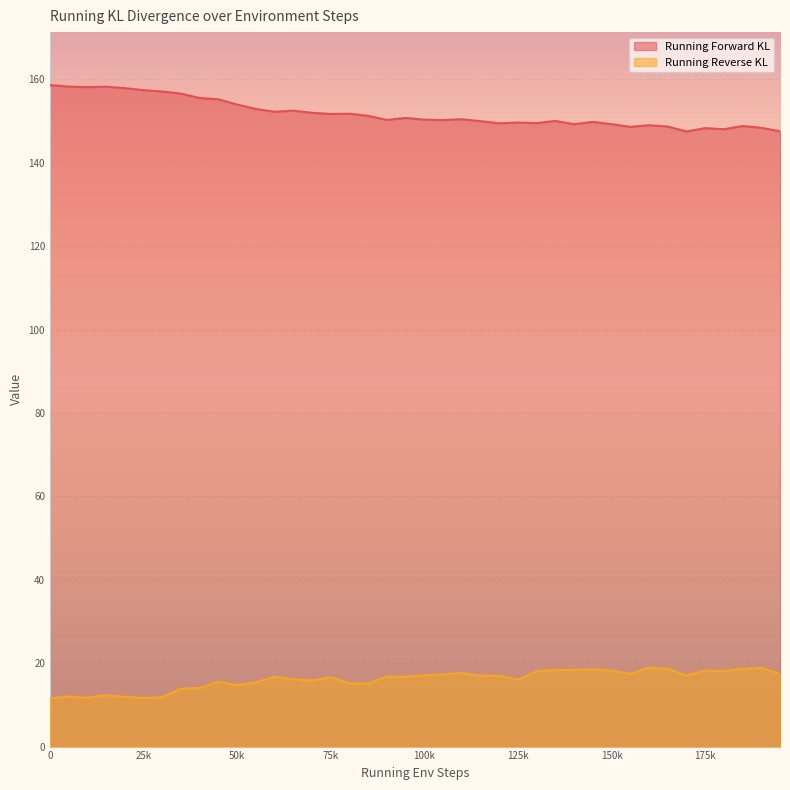

What is the total value across all series at 125k?

165.7